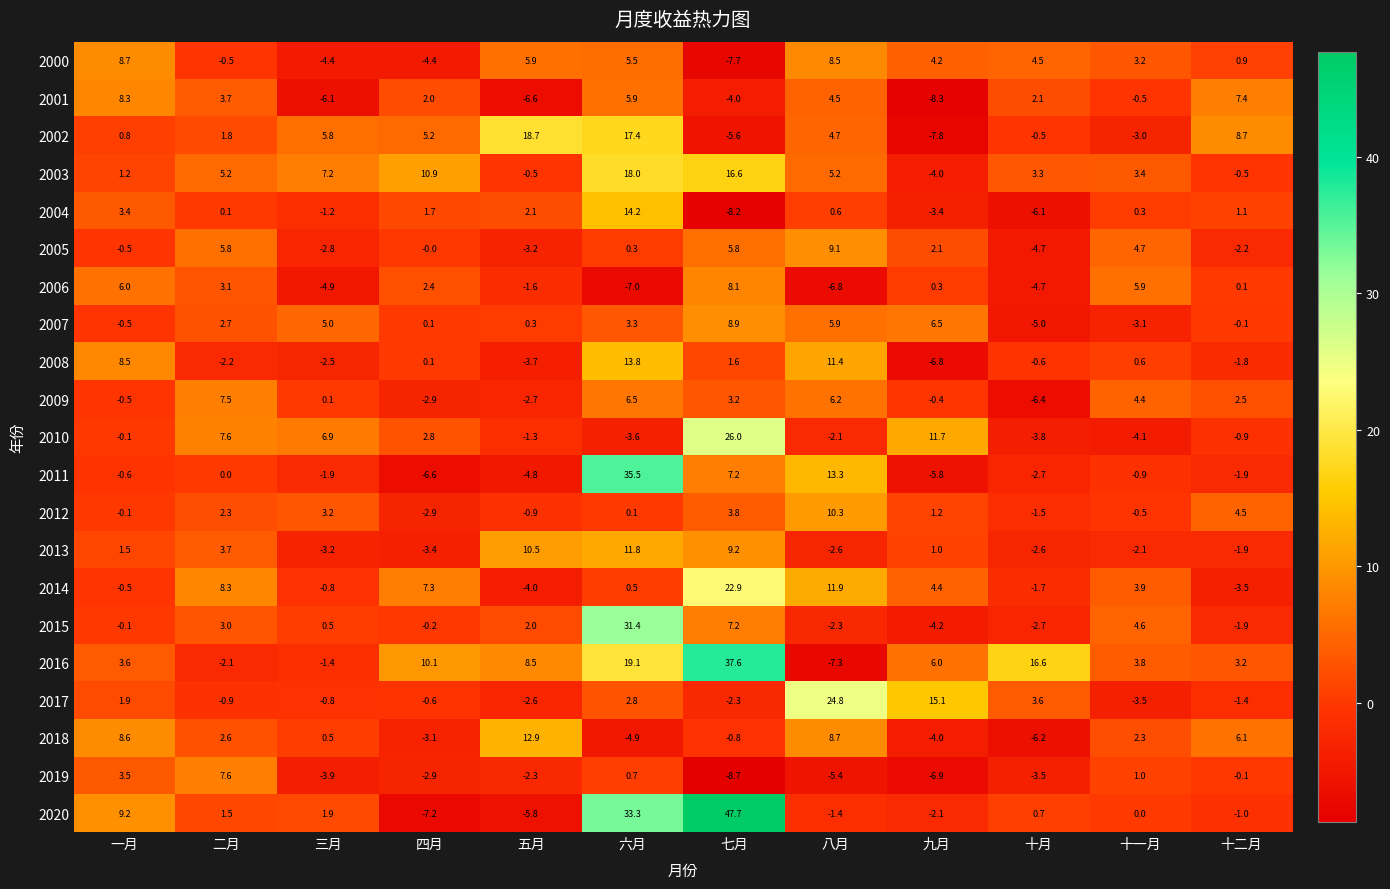

What is the highest value of the 2003 series?

18.0